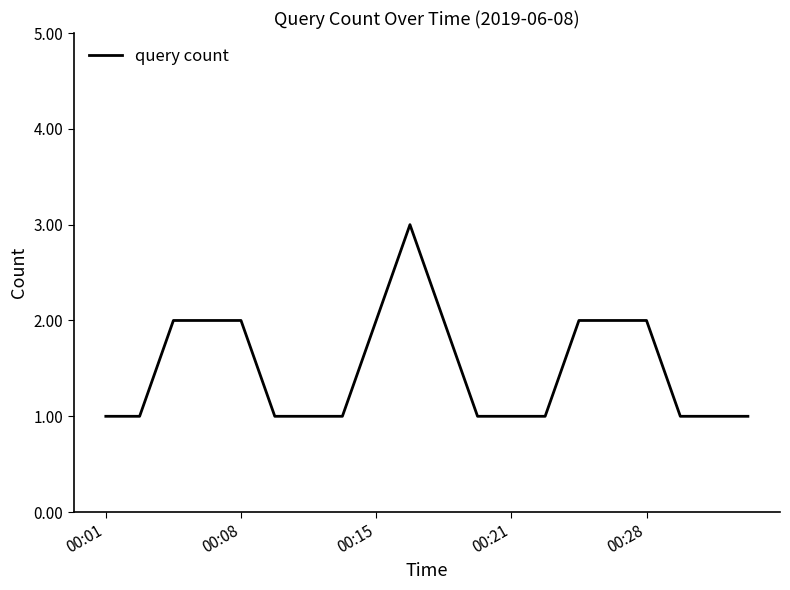

What is the difference between the maximum and minimum values?

2